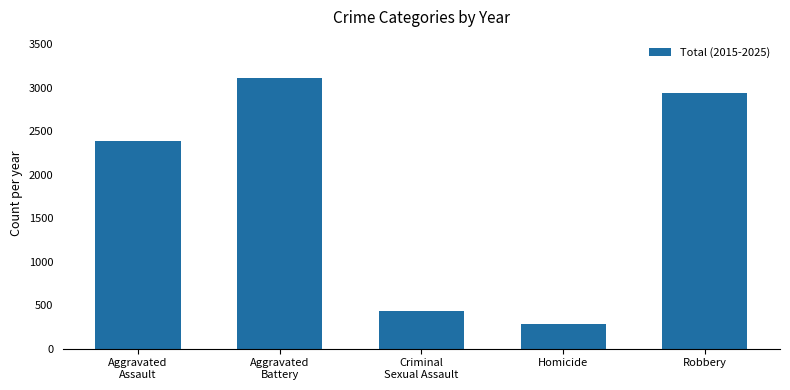

The value at Criminal
Sexual Assault is 610. True or false?

False